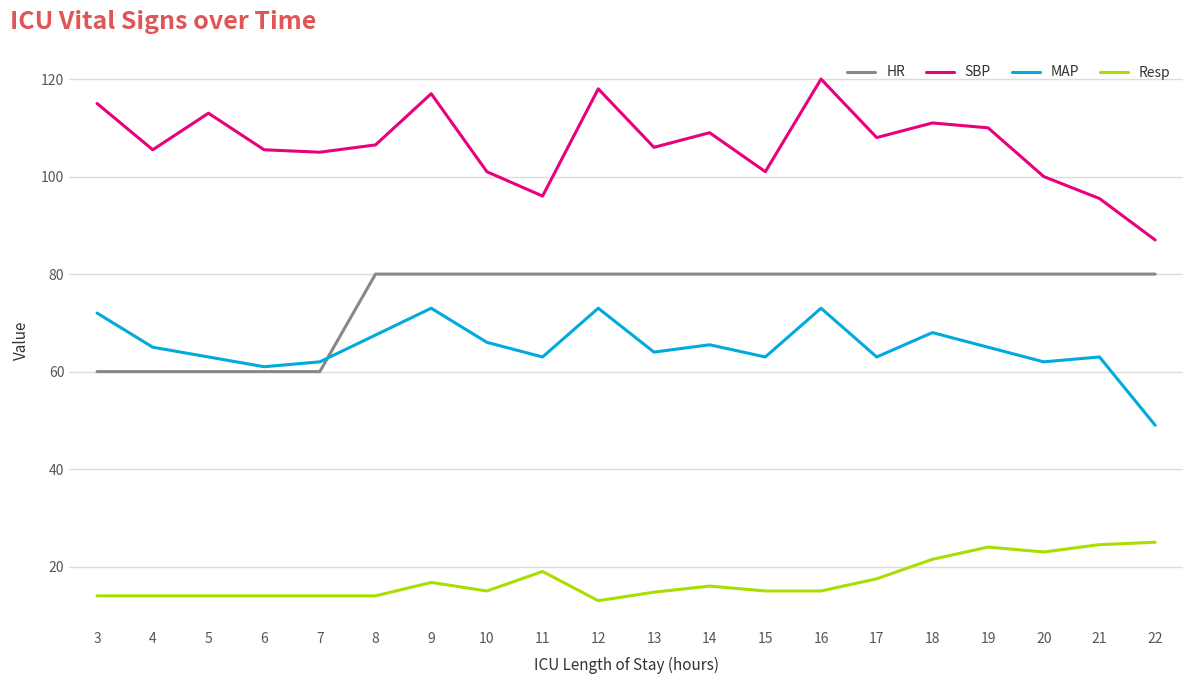

What is the sum of the Resp values at 10 and 22?

40.0